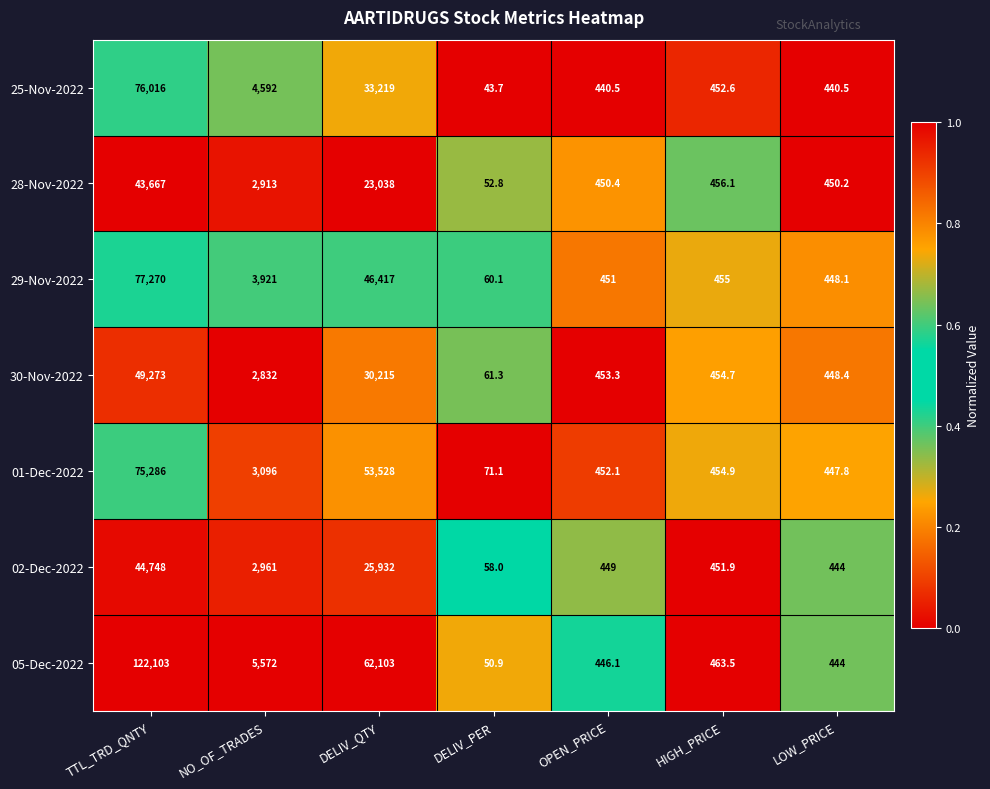

The value of 30-Nov-2022 at NO_OF_TRADES is 1457.6. True or false?

False